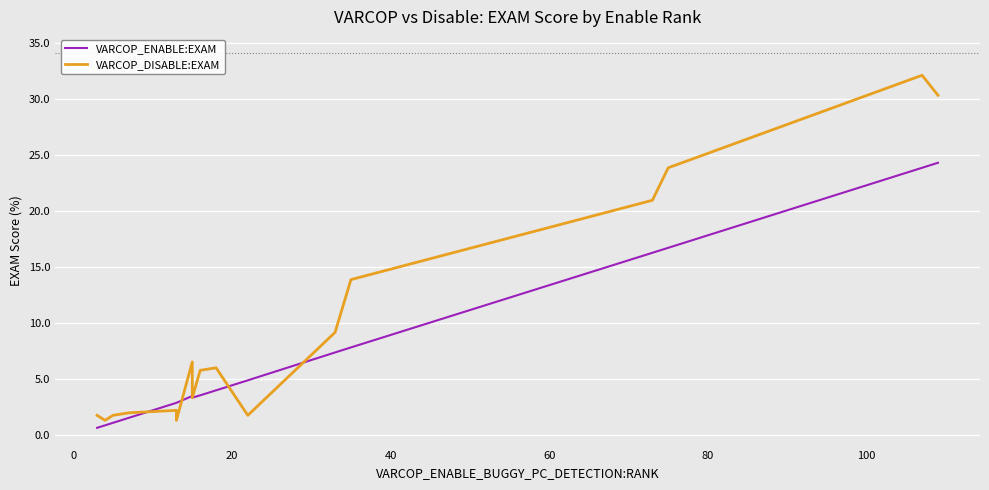

How many lines are shown in the chart?

2